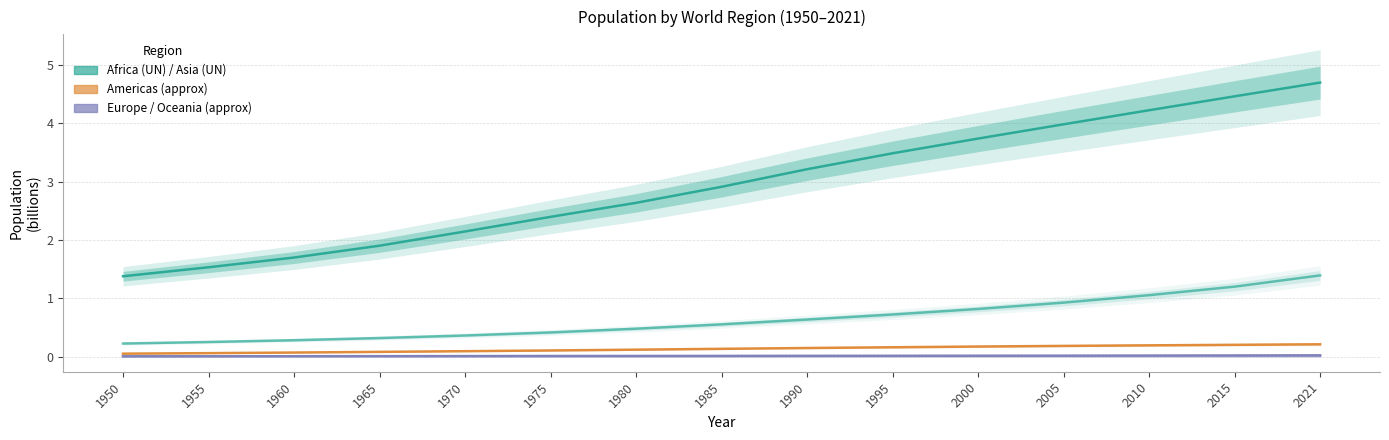

Which series has the largest range (max minus min)?

Asia (UN)